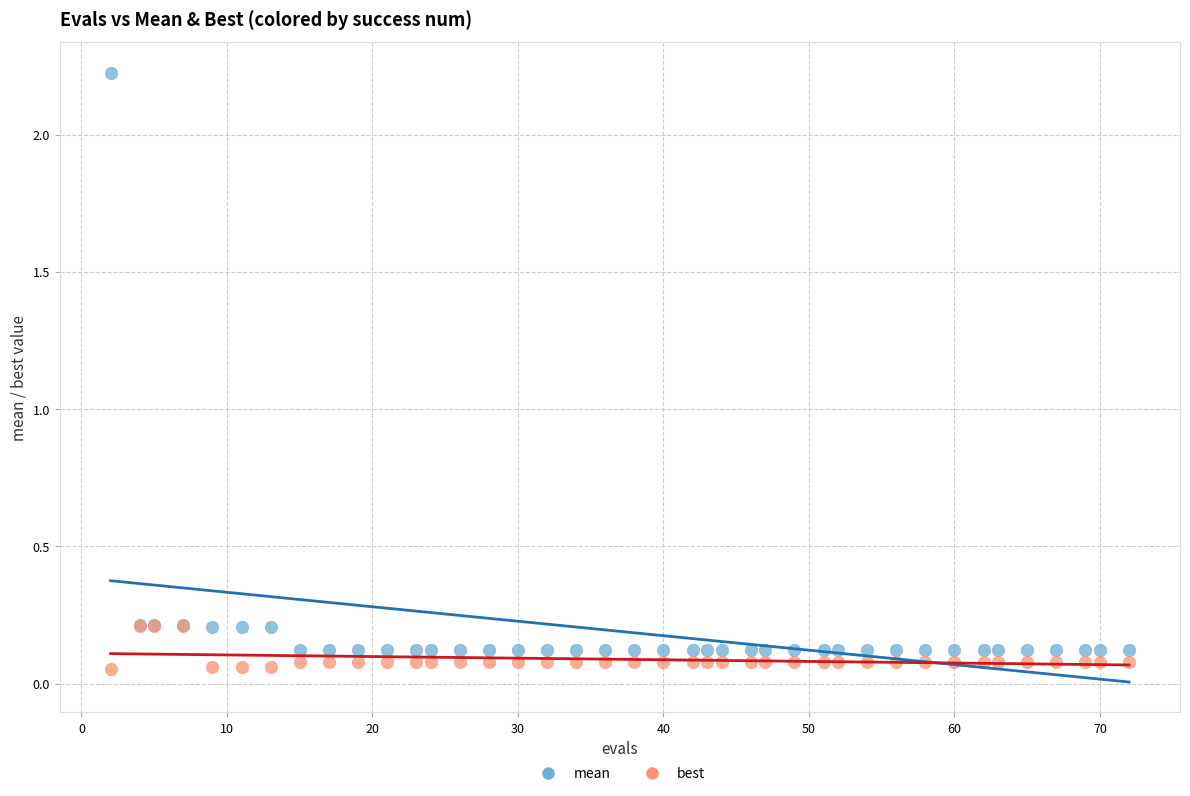

What are all the series names shown in the legend?

mean, best